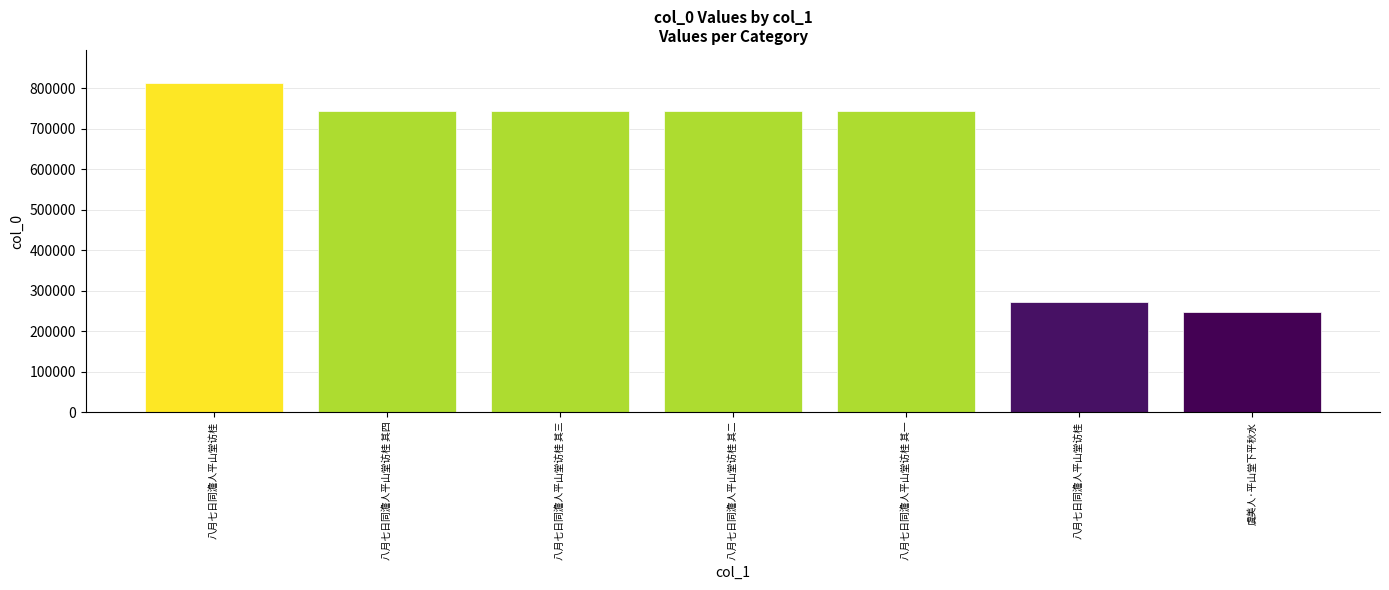

List the labels in order of value, smallest first.

虞美人·平山堂下平秋水, 八月七日同澹人平山堂访桂, 八月七日同澹人平山堂访桂 其一, 八月七日同澹人平山堂访桂 其二, 八月七日同澹人平山堂访桂 其三, 八月七日同澹人平山堂访桂 其四, 八月七日同澹人平山堂访桂